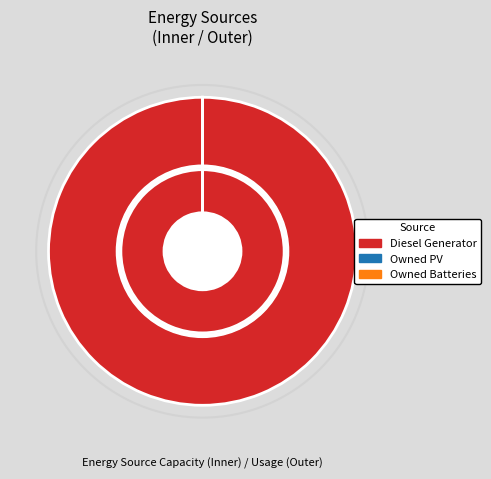

How many segments does this pie chart have?

3